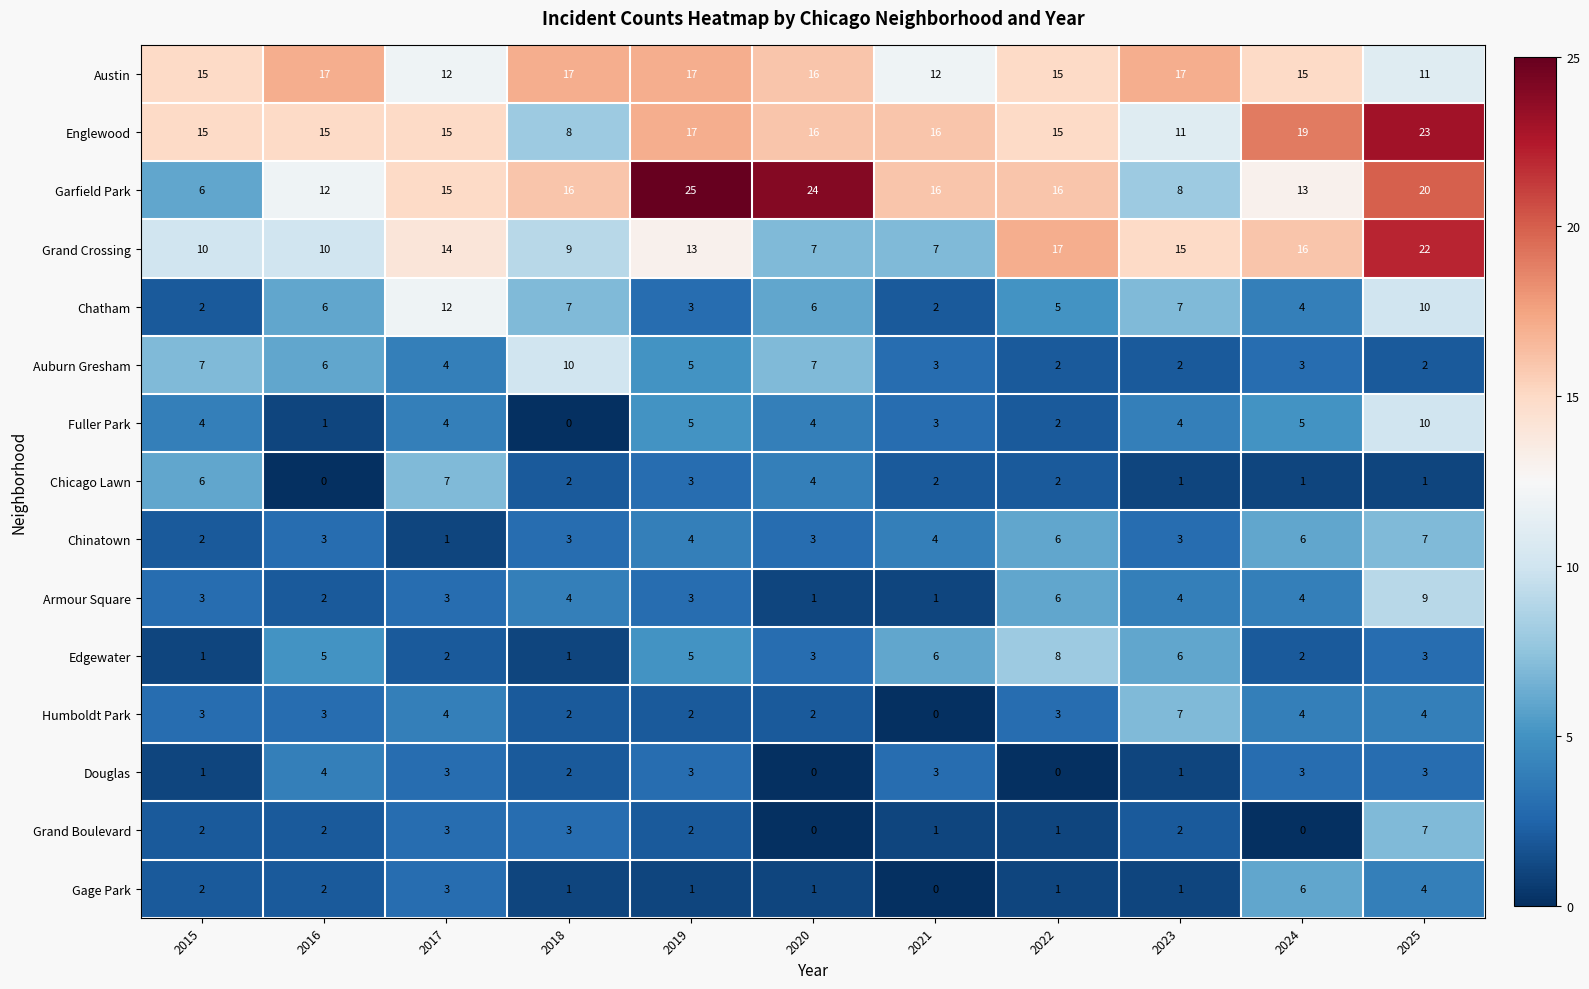

What is the difference between the second highest and minimum values in the Garfield Park series?

18